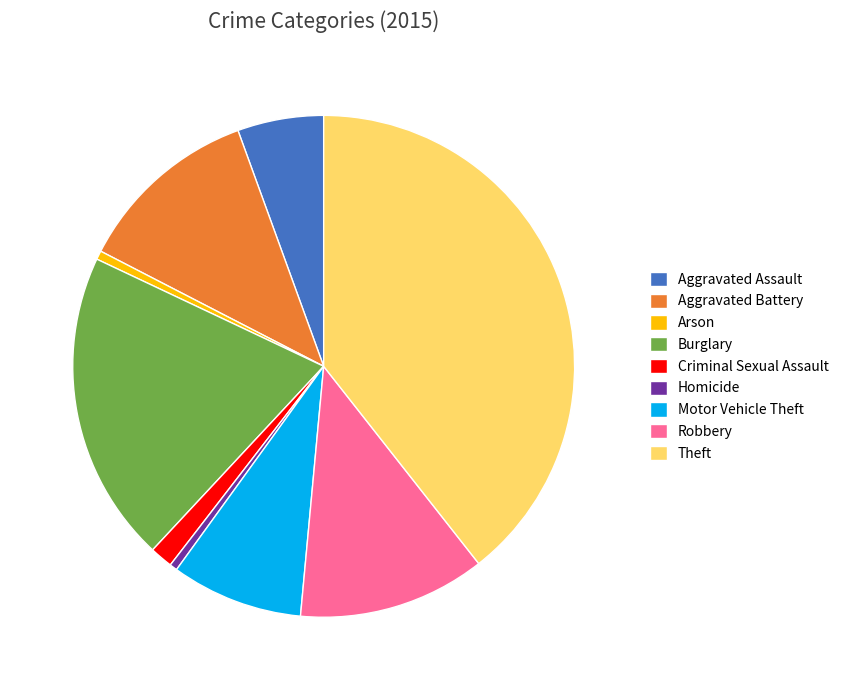

What is the ratio of the value at Aggravated Assault to the value at Aggravated Battery?

0.5